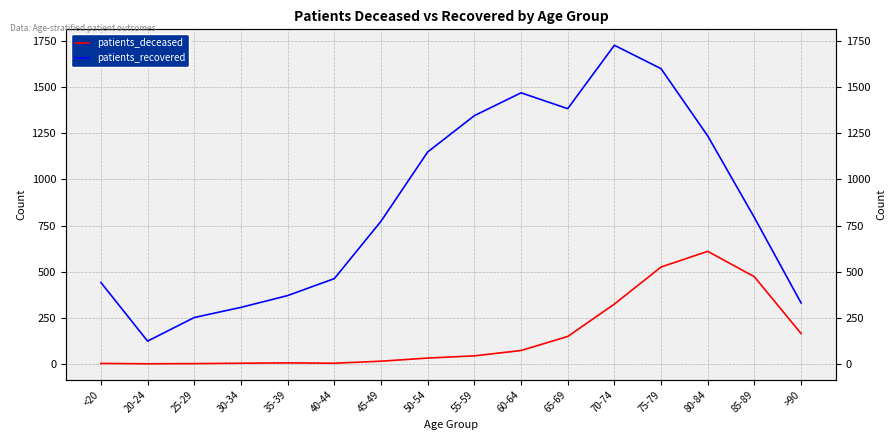

Which category has the highest value in the patients_recovered series?

70-74